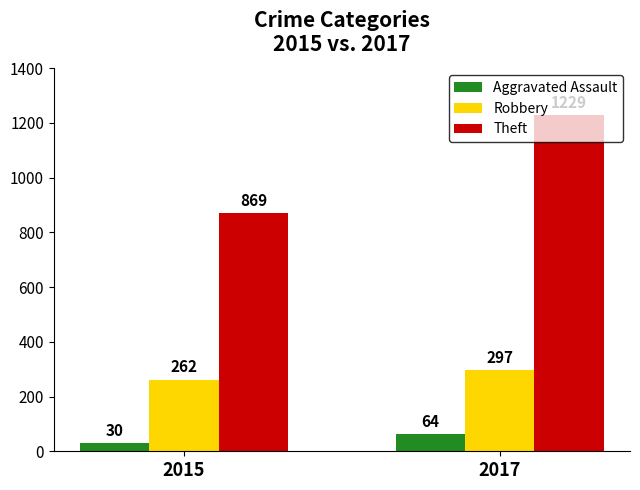

What is the value of the Aggravated Assault bar at the 1st from the left?

30